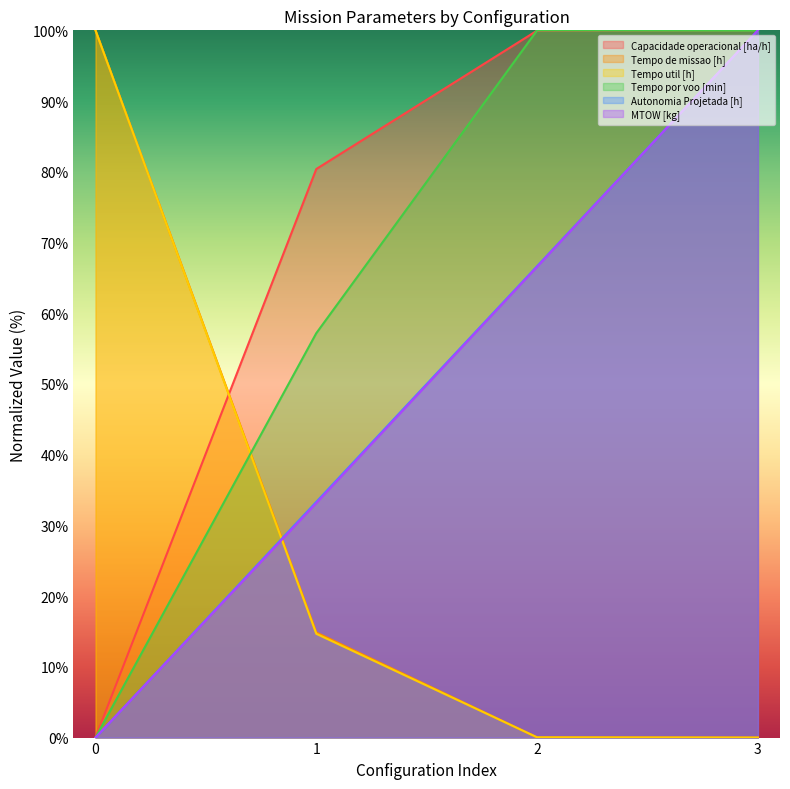

What are all the series names shown in the legend?

Capacidade operacional [ha/h], Tempo de missao [h], Tempo util [h], Tempo por voo [min], Autonomia Projetada [h], MTOW [kg]